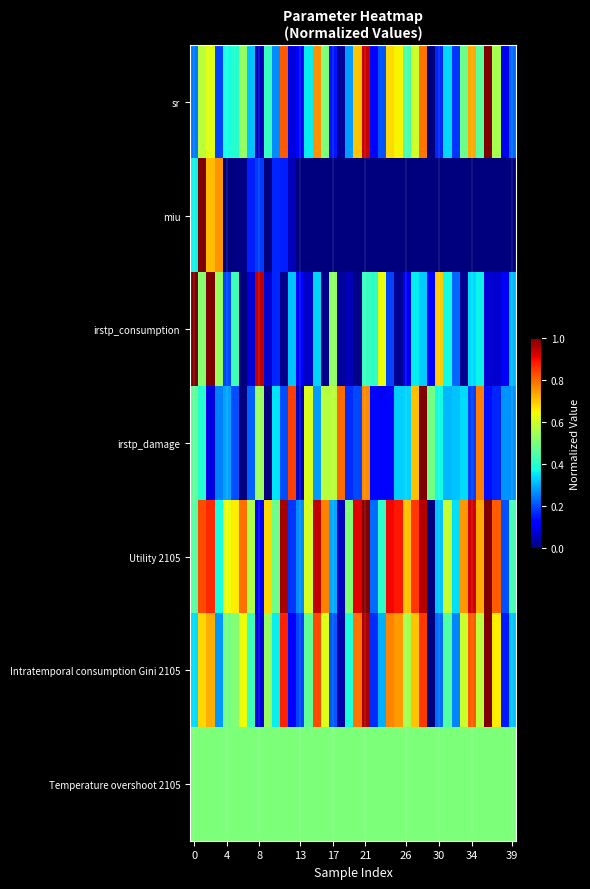

How many categories are shown in the chart?

40